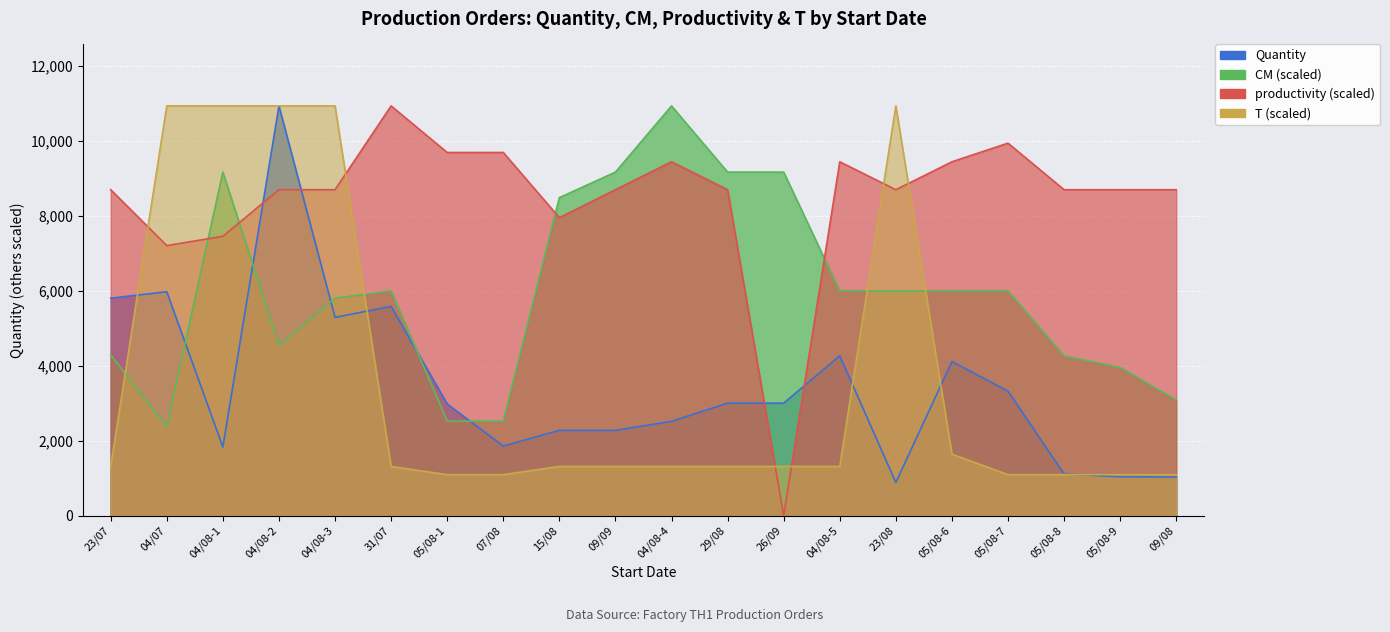

Reading left to right, transcribe all the data shown in this chart.

Quantity: 5800.0	5973.0	1830.0	10930.0	5289.0	5581.0	2979.0	1855.0	2275.0	2274.0	2514.0	3000.0	3000.0	4263.0	884.0	4111.0	3320.0	1110.0	1038.0	1030.0
CM: 4287.9	2379.4	9164.4	4540.2	5801.3	5994.7	2522.3	2522.3	8483.4	9164.4	10930.0	9164.4	9164.4	5994.7	5994.7	5994.7	5994.7	4262.7	3951.6	3085.6
productivity: 8694.3	7203.9	7452.3	8694.3	8694.3	10930.0	9688.0	9688.0	7949.1	8694.3	9439.5	8694.3	0.0	9439.5	8694.3	9439.5	9936.4	8694.3	8694.3	8694.3
T: 1311.6	10930.0	10930.0	10930.0	10930.0	1311.6	1093.0	1093.0	1311.6	1311.6	1311.6	1311.6	1311.6	1311.6	10930.0	1639.5	1093.0	1093.0	1093.0	1093.0